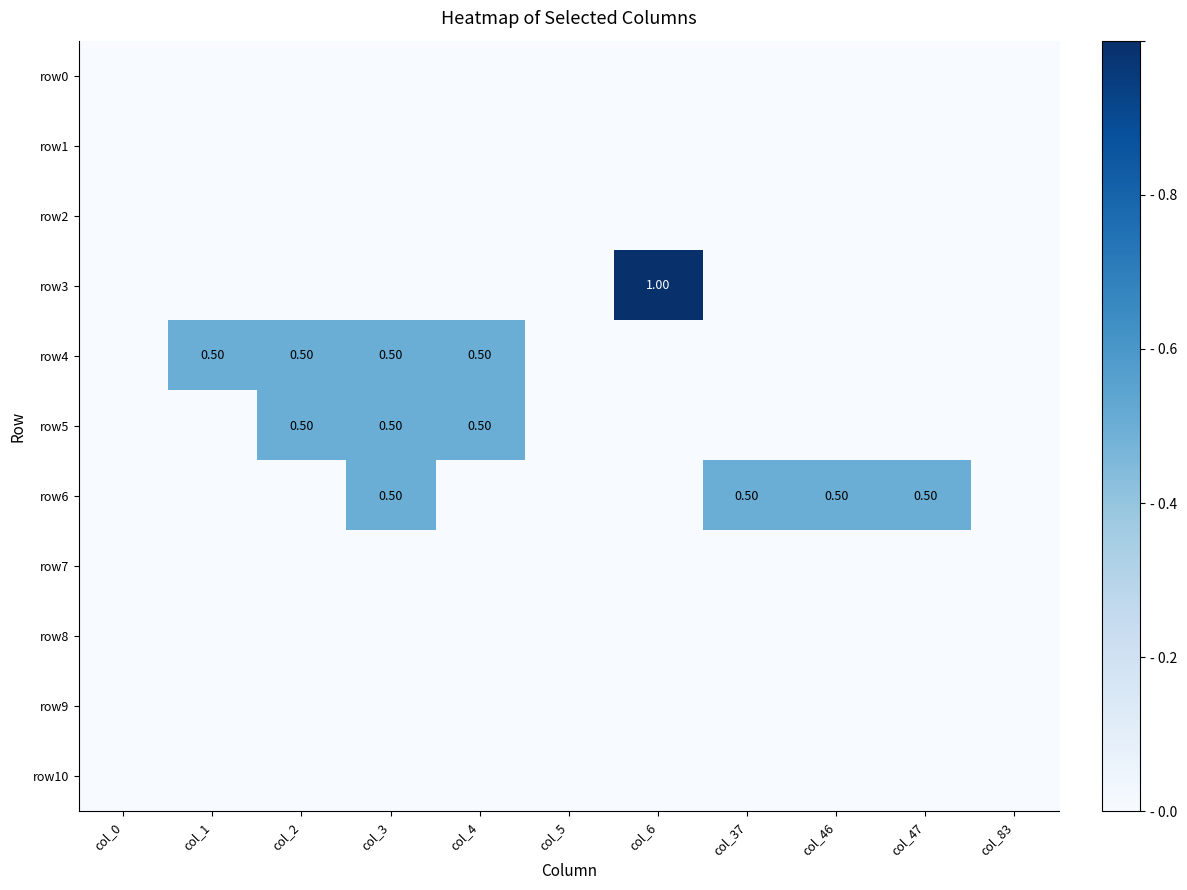

How many categories are shown in the chart?

11